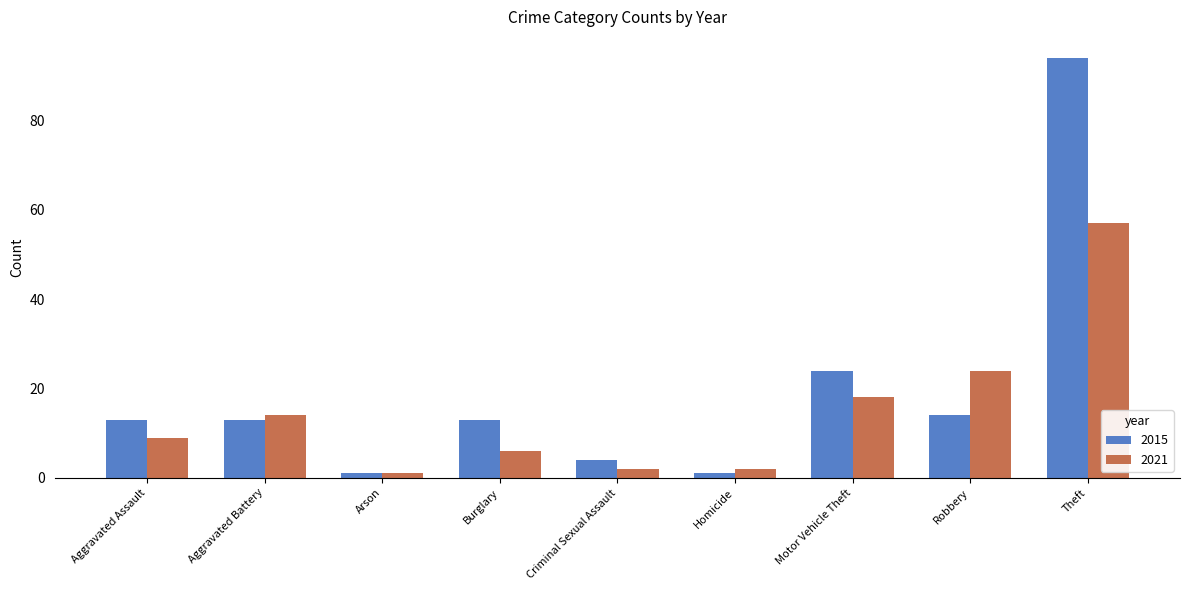

What is the sum of all 2021 values?

133